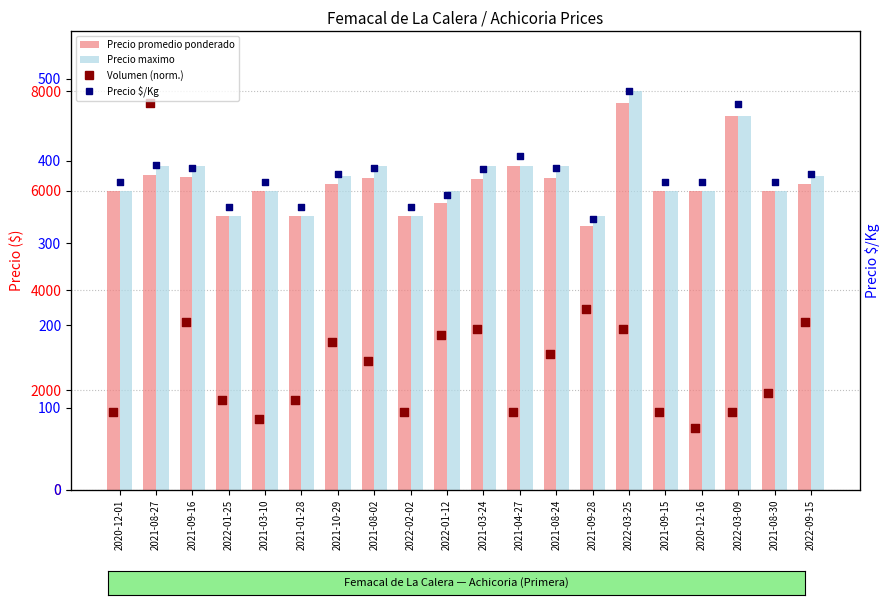

Which series has the widest spread of Y values?

Volumen (normalizado)